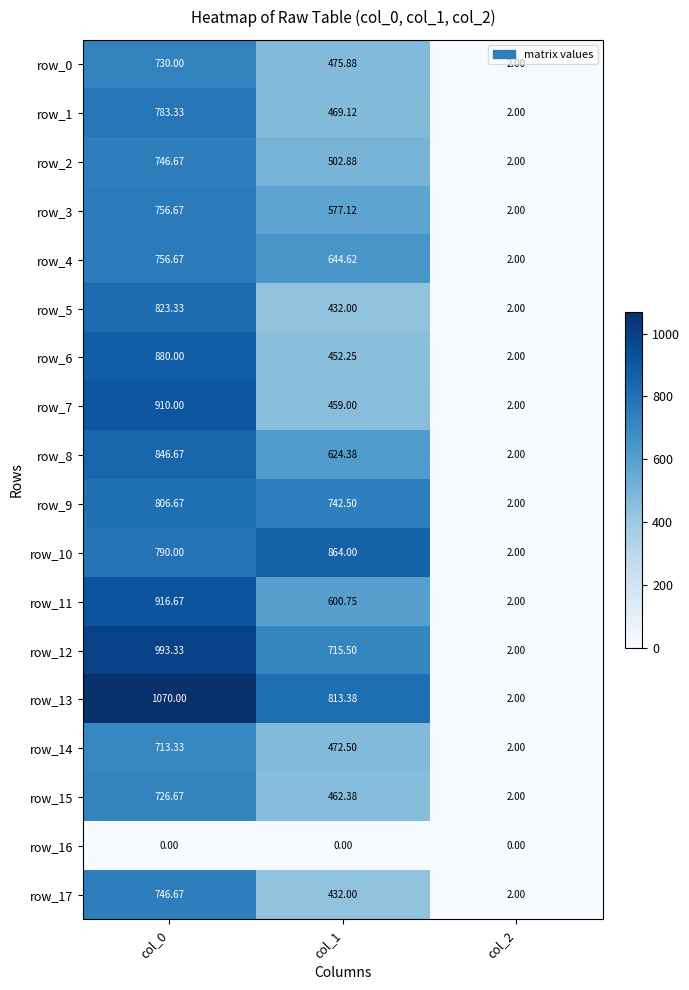

Is it true that row_13 equals 732.7 at col_0?

False